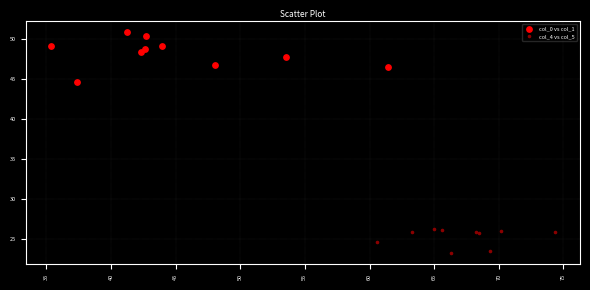

Which series contains the highest Y value?

col_0 vs col_1